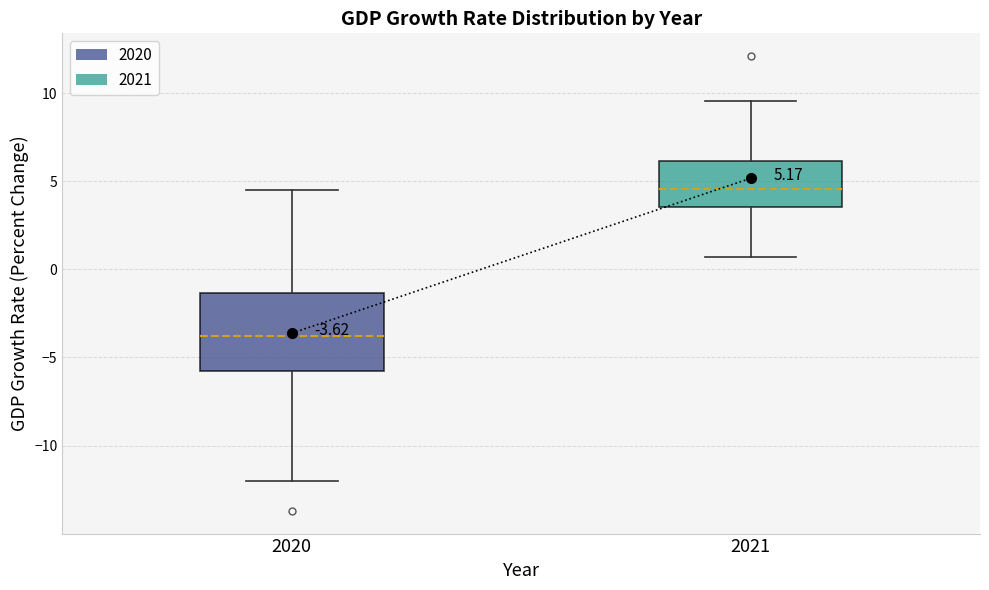

Which box's median line is the lowest?

2020